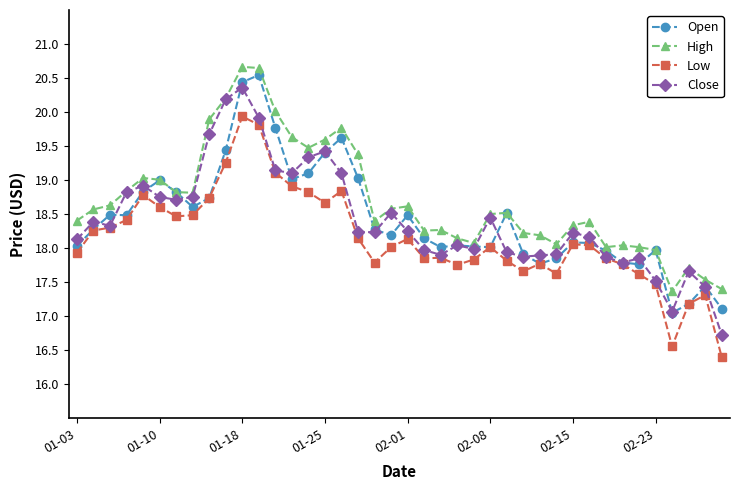

What are all the series names shown in the legend?

Open, High, Low, Close